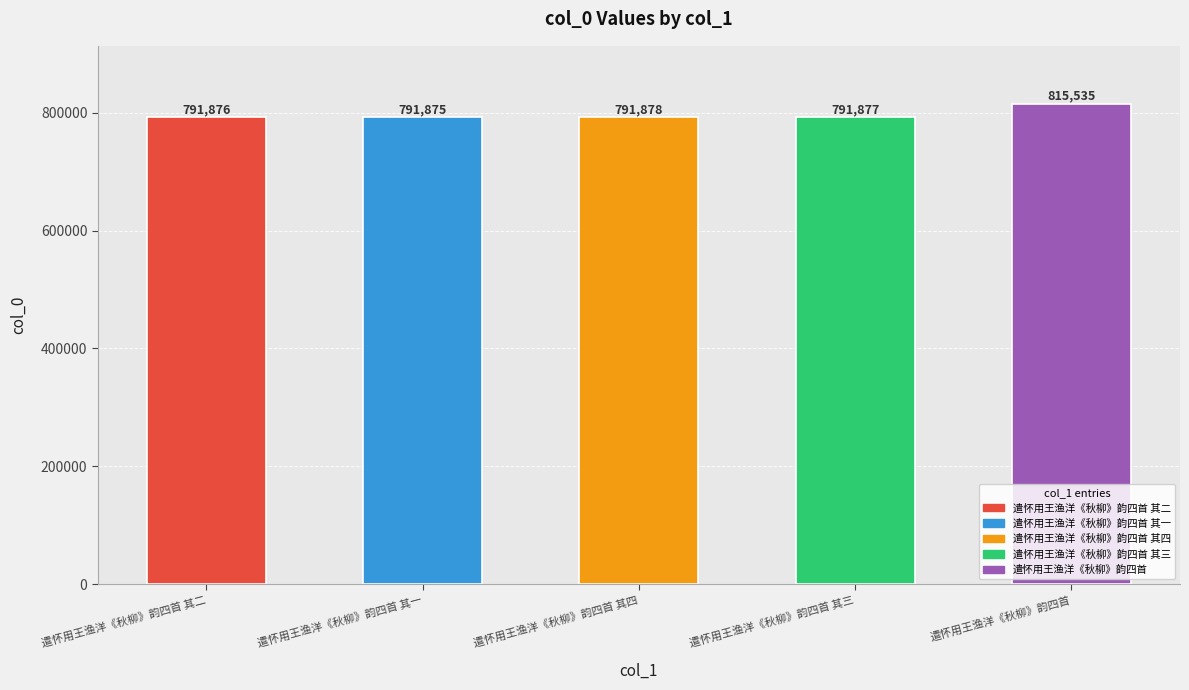

What is the difference between the values at 遣怀用王渔洋《秋柳》韵四首 and 遣怀用王渔洋《秋柳》韵四首 其四?

23657